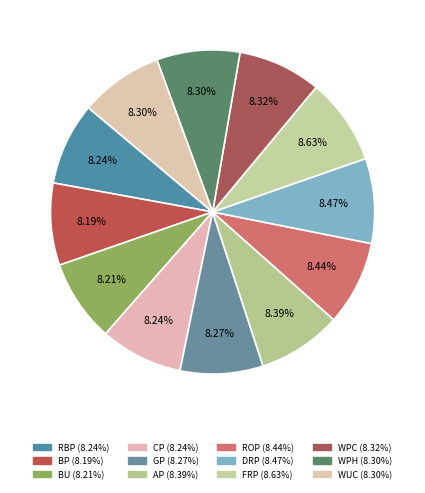

What portion of the pie excludes BU?

91.8%